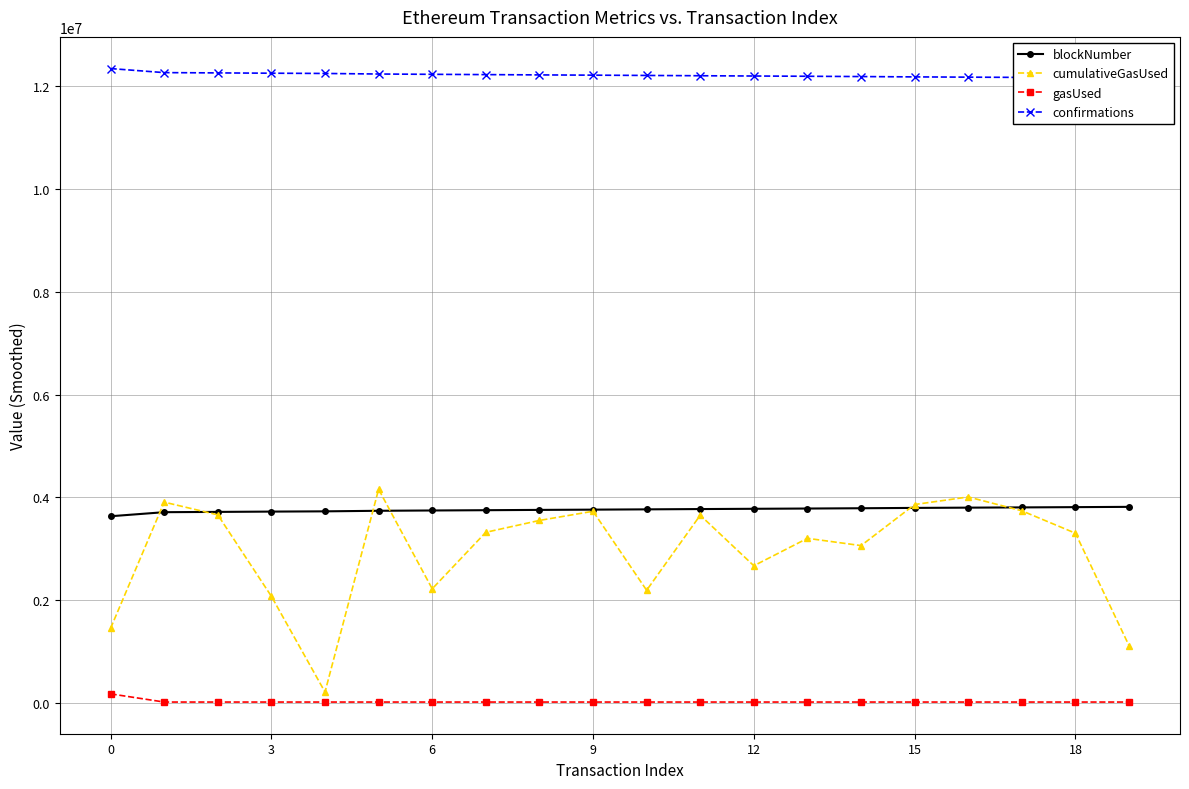

How many data points in blockNumber are less than 3769225?

10